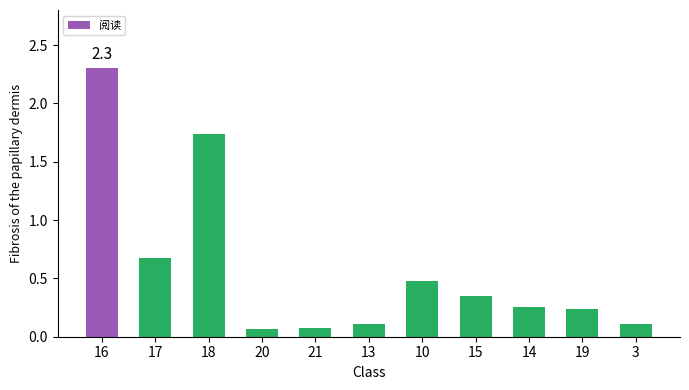

At which label is the value closest to 1?

17